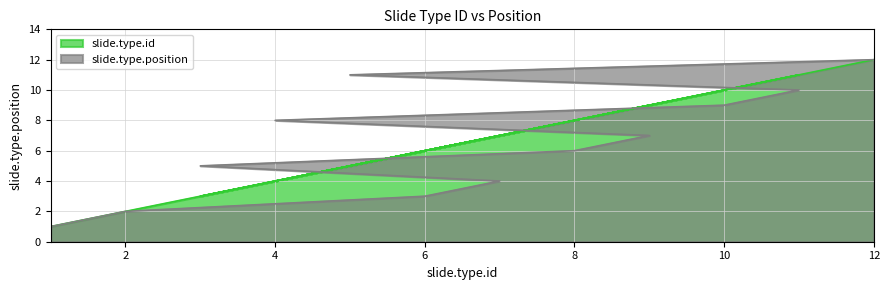

Which series has the widest spread of values?

slide.type.id